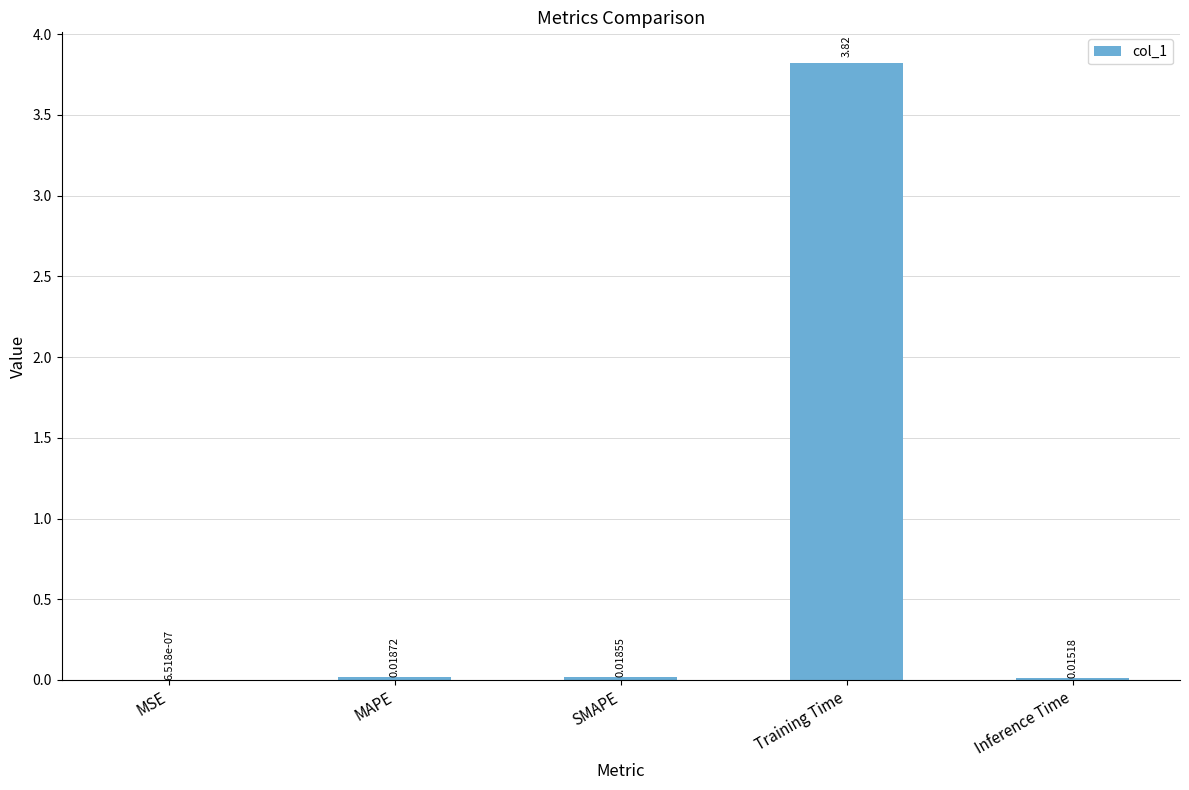

How many categories are shown in the chart?

5